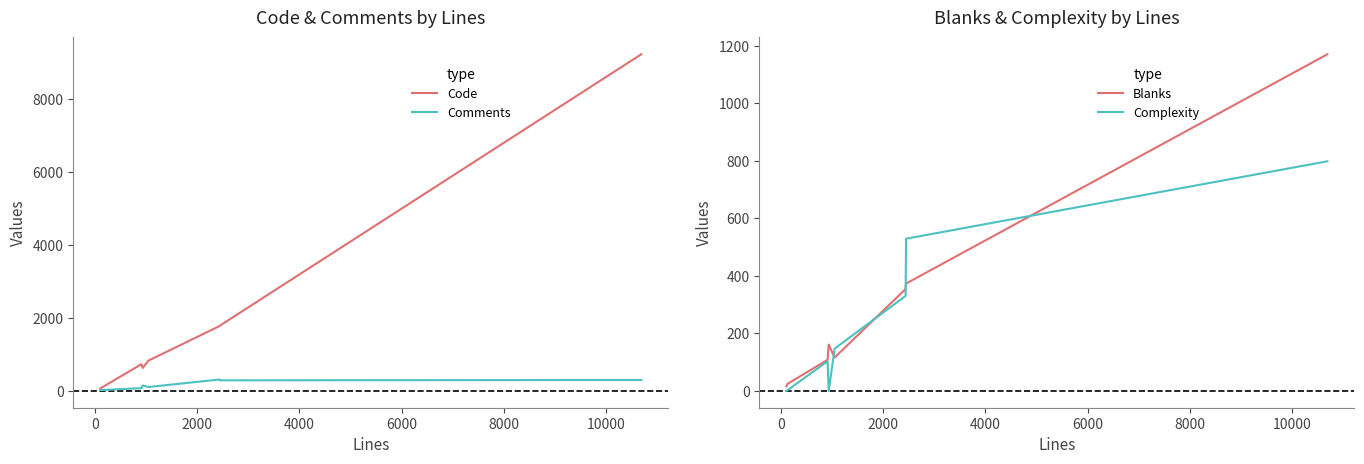

What is the highest value of the Comments series?

311